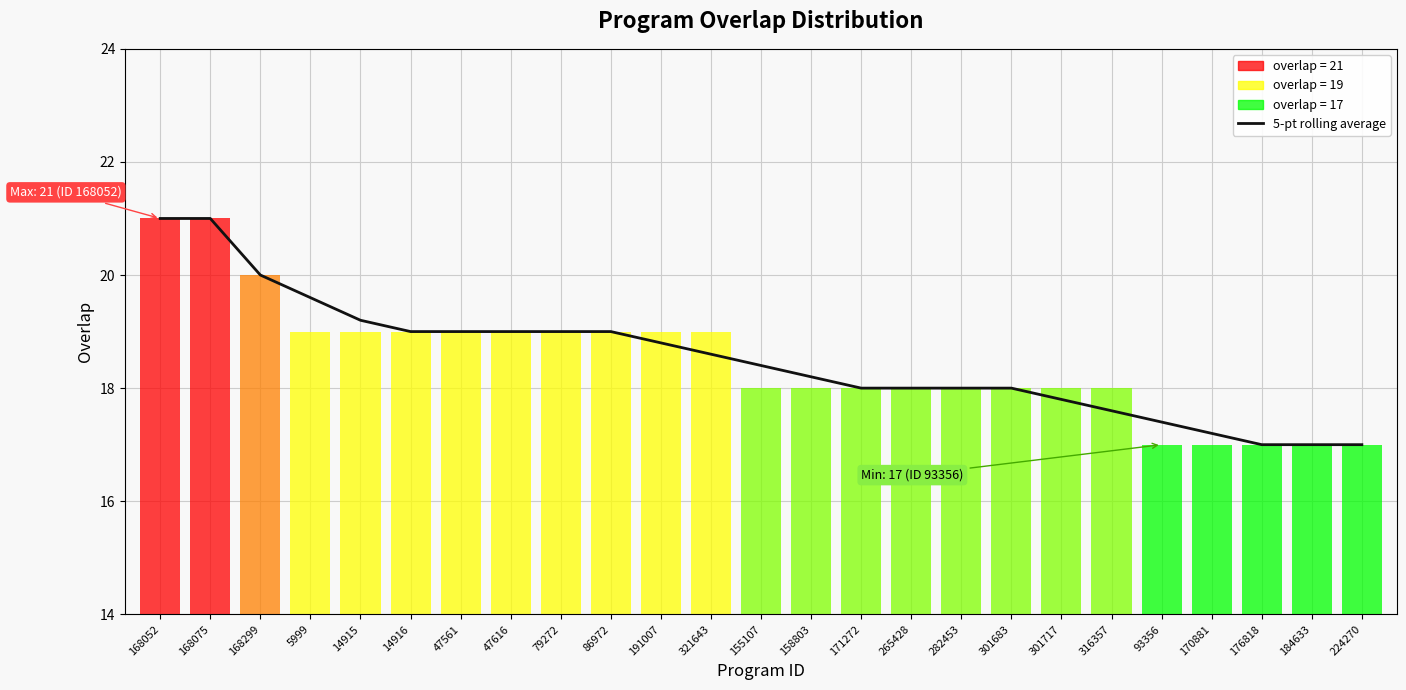

What is the label of the 1st bar from the right?

224270